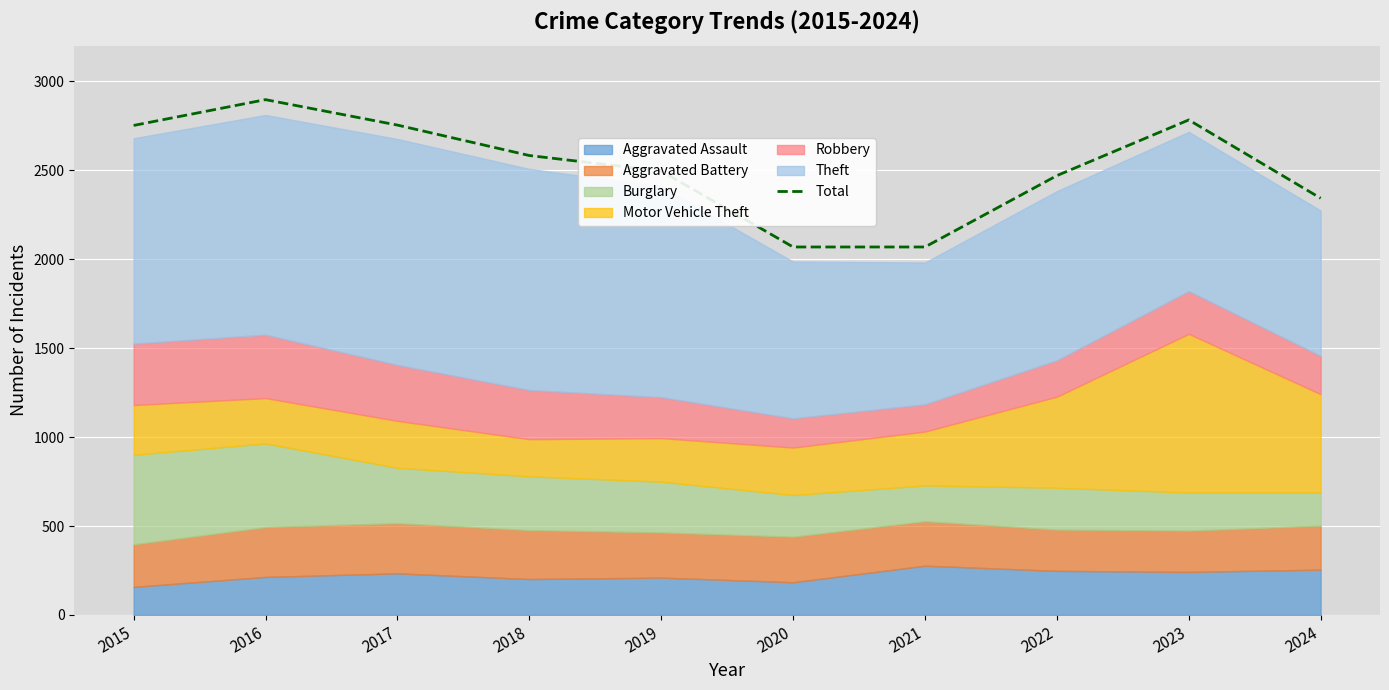

What is the difference between the maximum and minimum values?

828